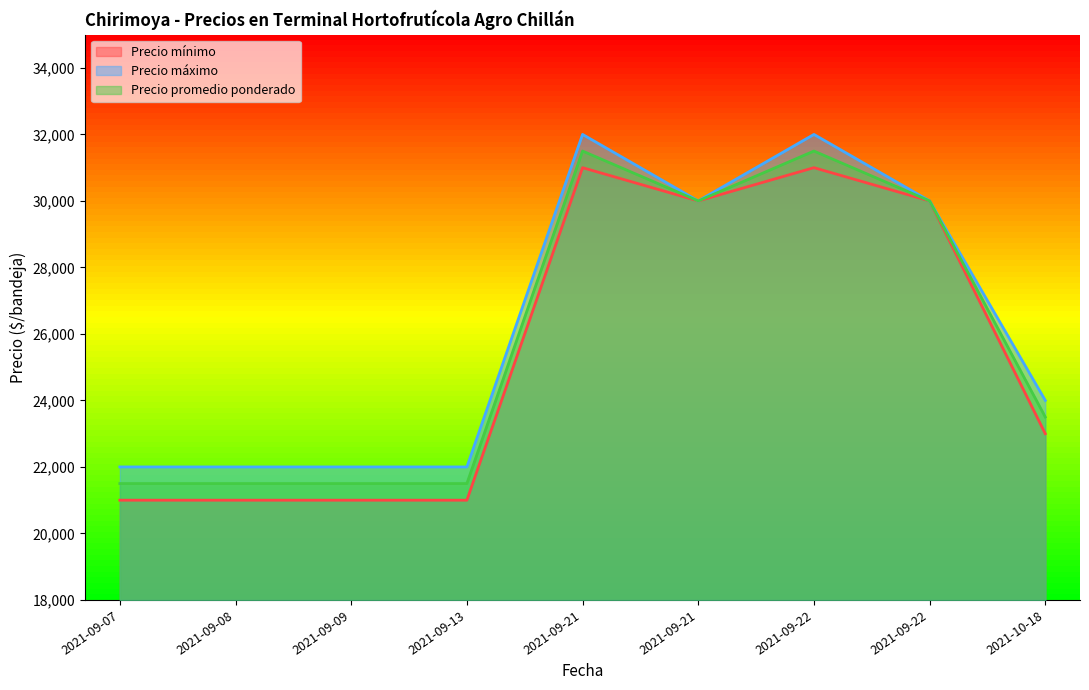

Reading right to left, extract all data points from this chart.

Precio mínimo: 2021-10-18=23000	2021-09-22=30000	2021-09-22=31000	2021-09-21=30000	2021-09-21=31000	2021-09-13=21000	2021-09-09=21000	2021-09-08=21000	2021-09-07=21000
Precio máximo: 2021-10-18=24000	2021-09-22=30000	2021-09-22=32000	2021-09-21=30000	2021-09-21=32000	2021-09-13=22000	2021-09-09=22000	2021-09-08=22000	2021-09-07=22000
Precio promedio ponderado: 2021-10-18=23500	2021-09-22=30000	2021-09-22=31500	2021-09-21=30000	2021-09-21=31500	2021-09-13=21500	2021-09-09=21500	2021-09-08=21500	2021-09-07=21500